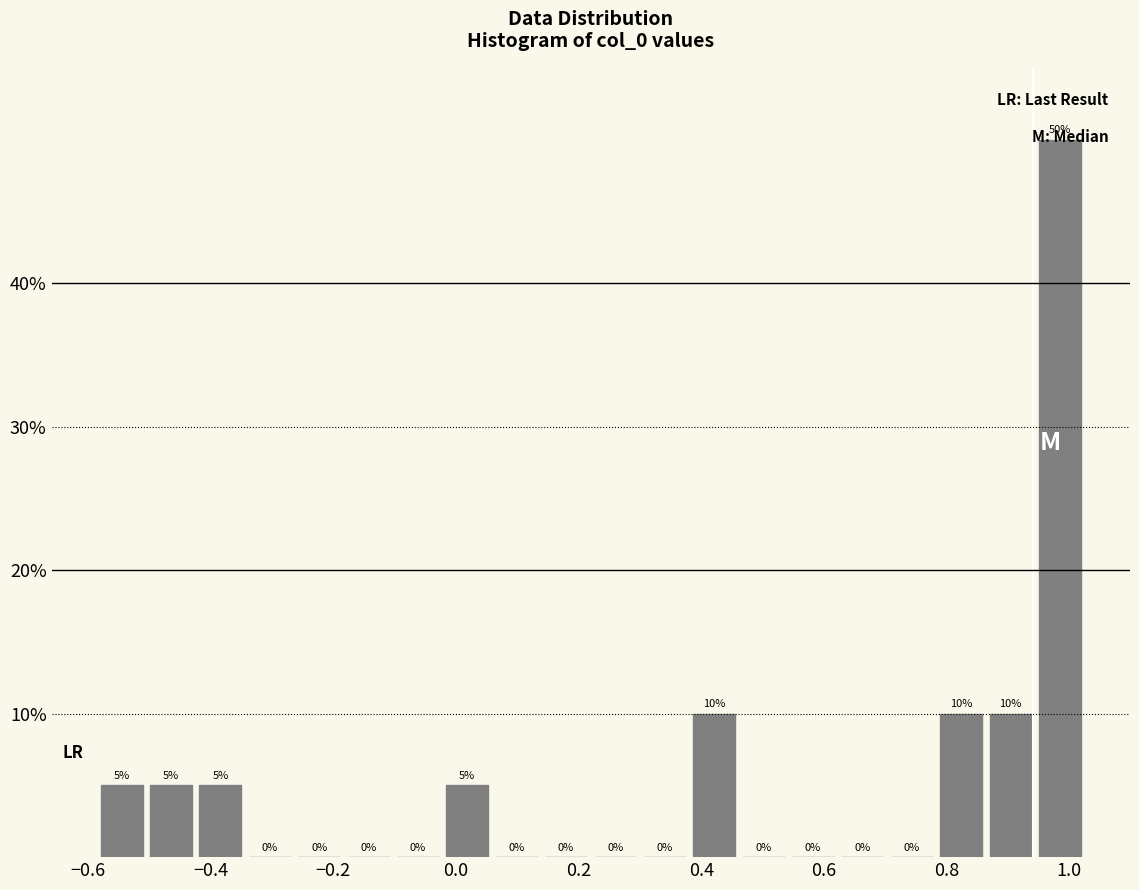

Reading left to right, transcribe this chart: for each bar, give the range it covers on the x-axis and its height. The bar edges are not printed on the chart, so give them approximately, as read against the axis.

-0.58 to -0.50: 5
-0.50 to -0.42: 5
-0.42 to -0.34: 5
-0.34 to -0.26: 0
-0.26 to -0.18: 0
-0.18 to -0.10: 0
-0.10 to -0.02: 0
-0.02 to 0.06: 5
0.06 to 0.14: 0
0.14 to 0.22: 0
0.22 to 0.30: 0
0.30 to 0.38: 0
0.38 to 0.46: 10
0.46 to 0.54: 0
0.54 to 0.62: 0
0.62 to 0.70: 0
0.70 to 0.78: 0
0.78 to 0.86: 10
0.86 to 0.94: 10
0.94 to 1.02: 50